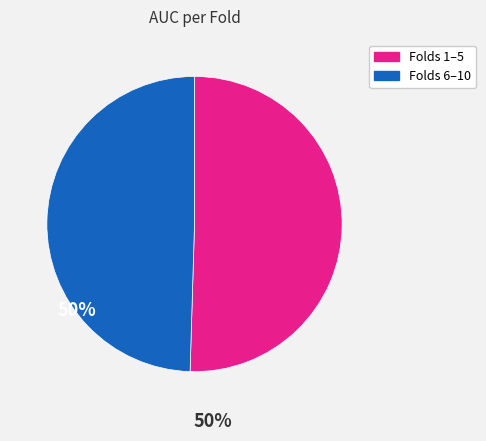

Is there a majority slice in this chart?

Yes